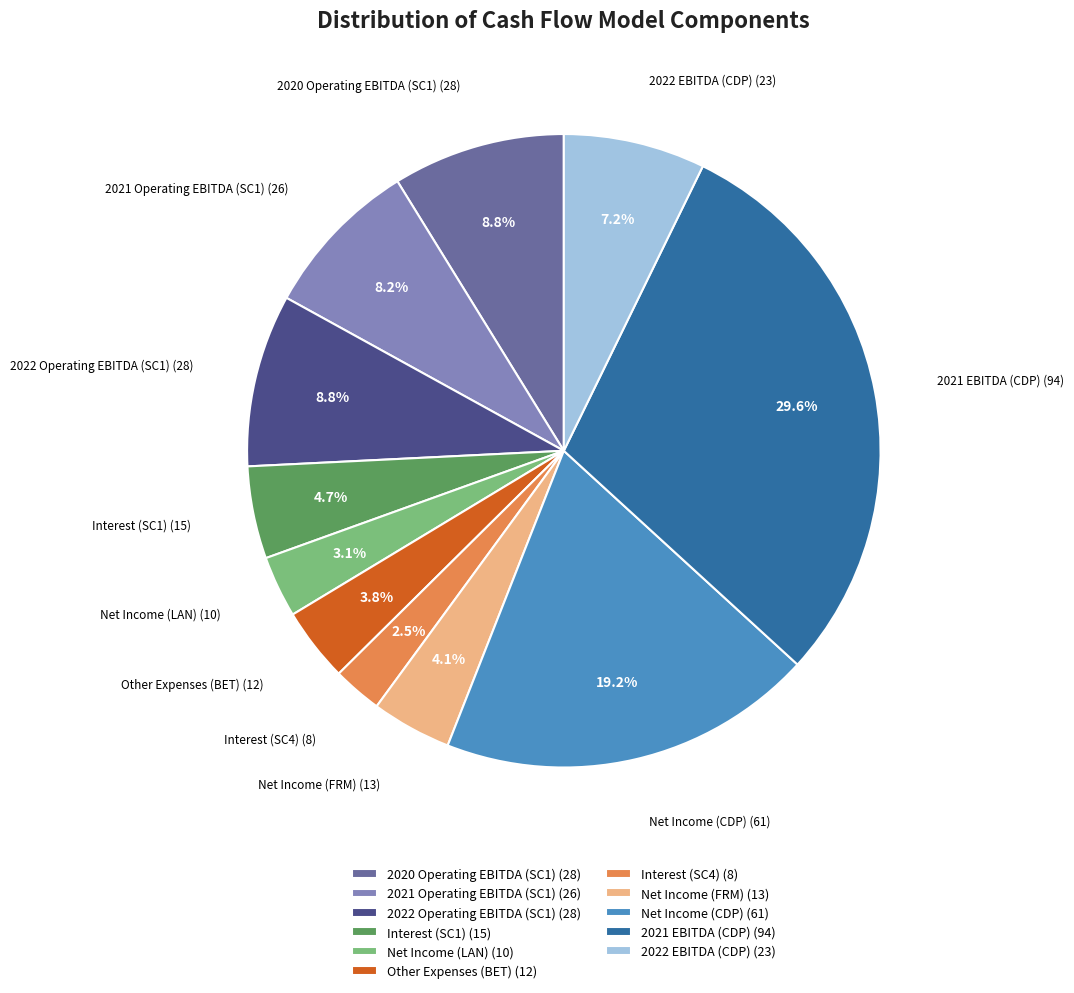

What portion of the pie excludes 2022 Operating EBITDA (SC1)?

91.2%